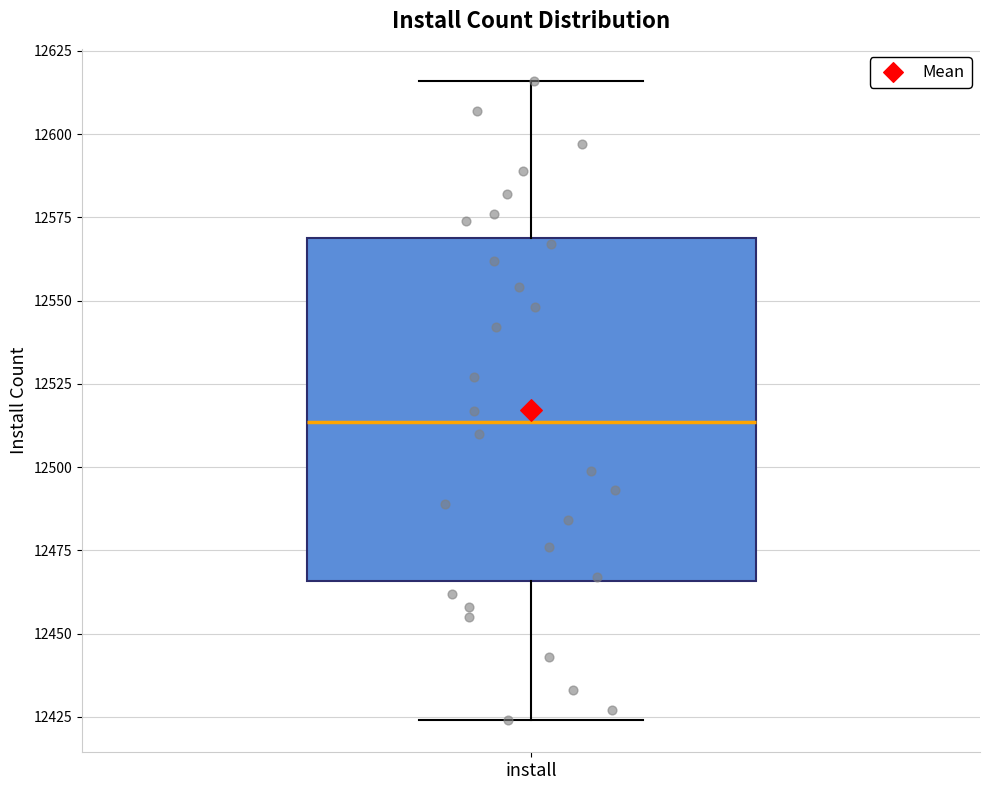

Transcribe this box plot: give where the median line is, the range the box spans, and where the two whiskers end, as read against the y-axis. The values are not printed on the chart, so give them approximately, as read against the axis.

median 12515, box 12465 to 12570, whiskers 12425 to 12615